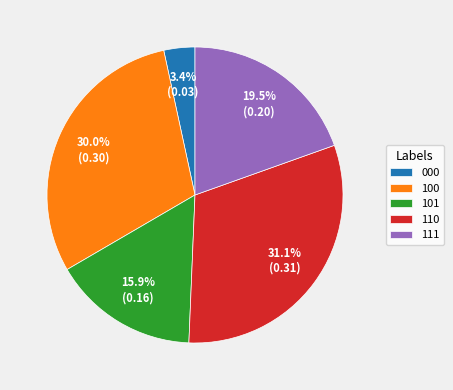

To the nearest percent, what is the difference between the 110 and 100 slice percentages?

1%